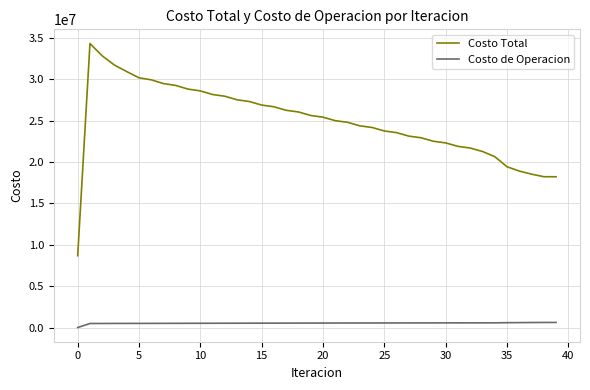

What is the sum of all Costo de Operacion values?

21063363.8